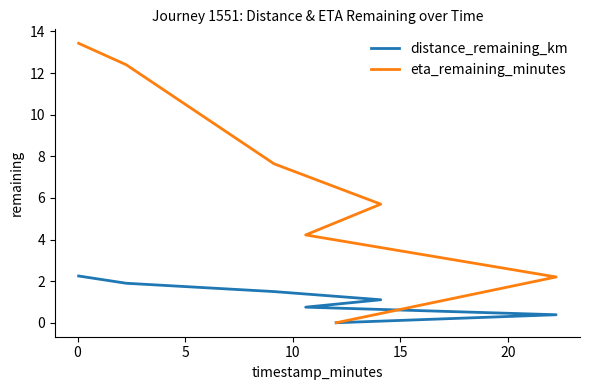

Which series has the largest total across all categories?

eta_remaining_minutes